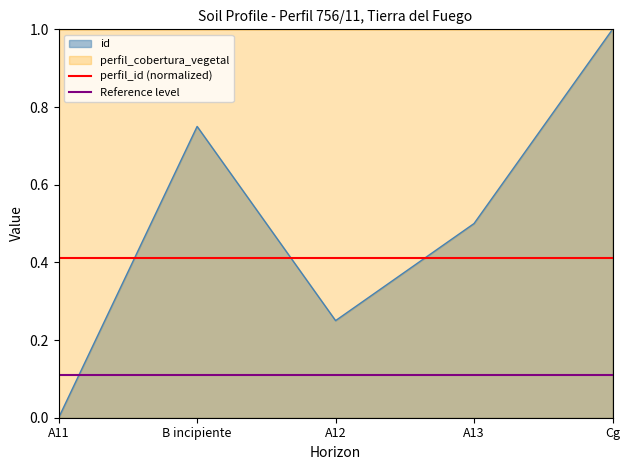

True or false: id has a value of 0.1 at A12.

False